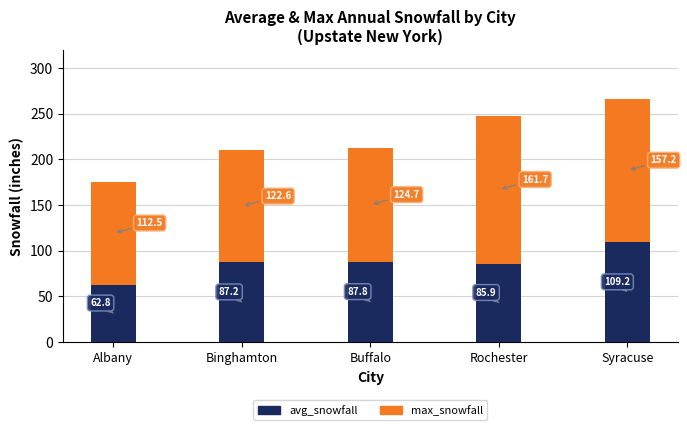

What are all the series names shown in the legend?

avg_snowfall, max_snowfall